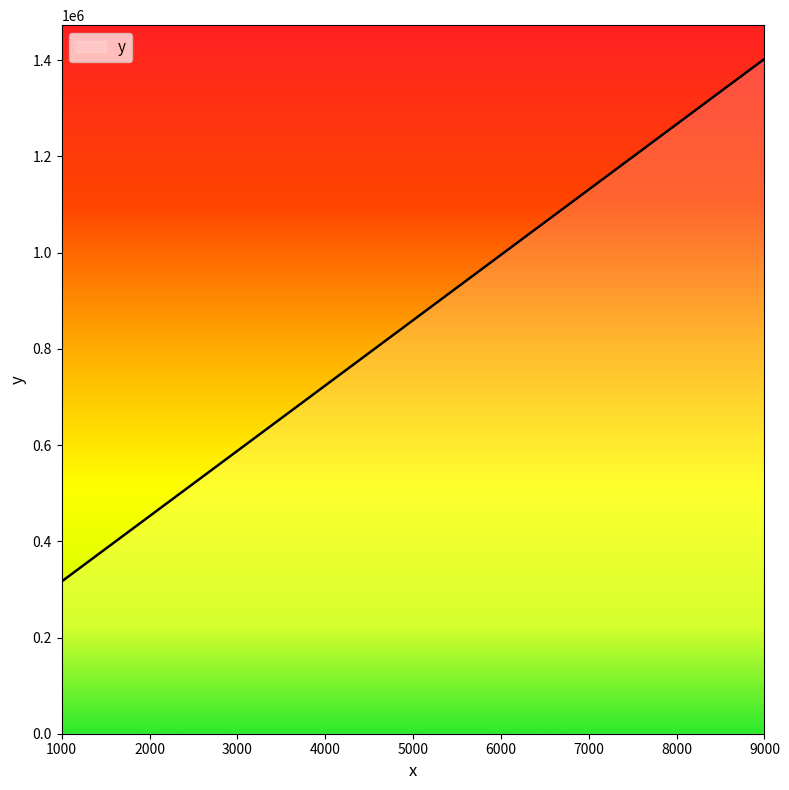

What is the change in value from 5490 to 2300?

-433162.7